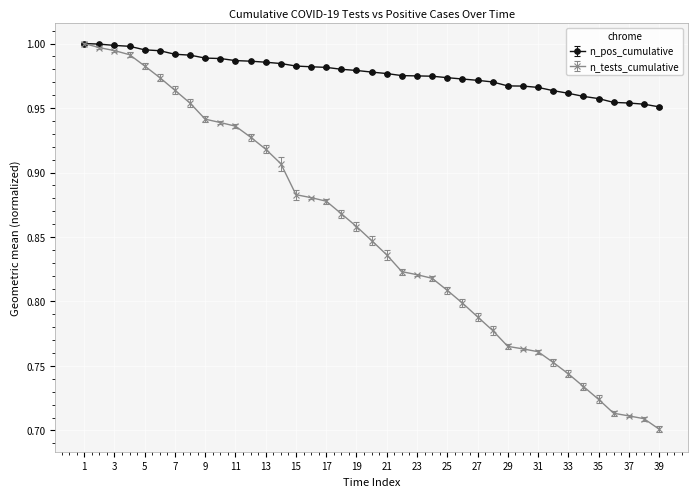

Rank the series by their average value, from lowest to highest.

n_tests_cumulative, n_pos_cumulative